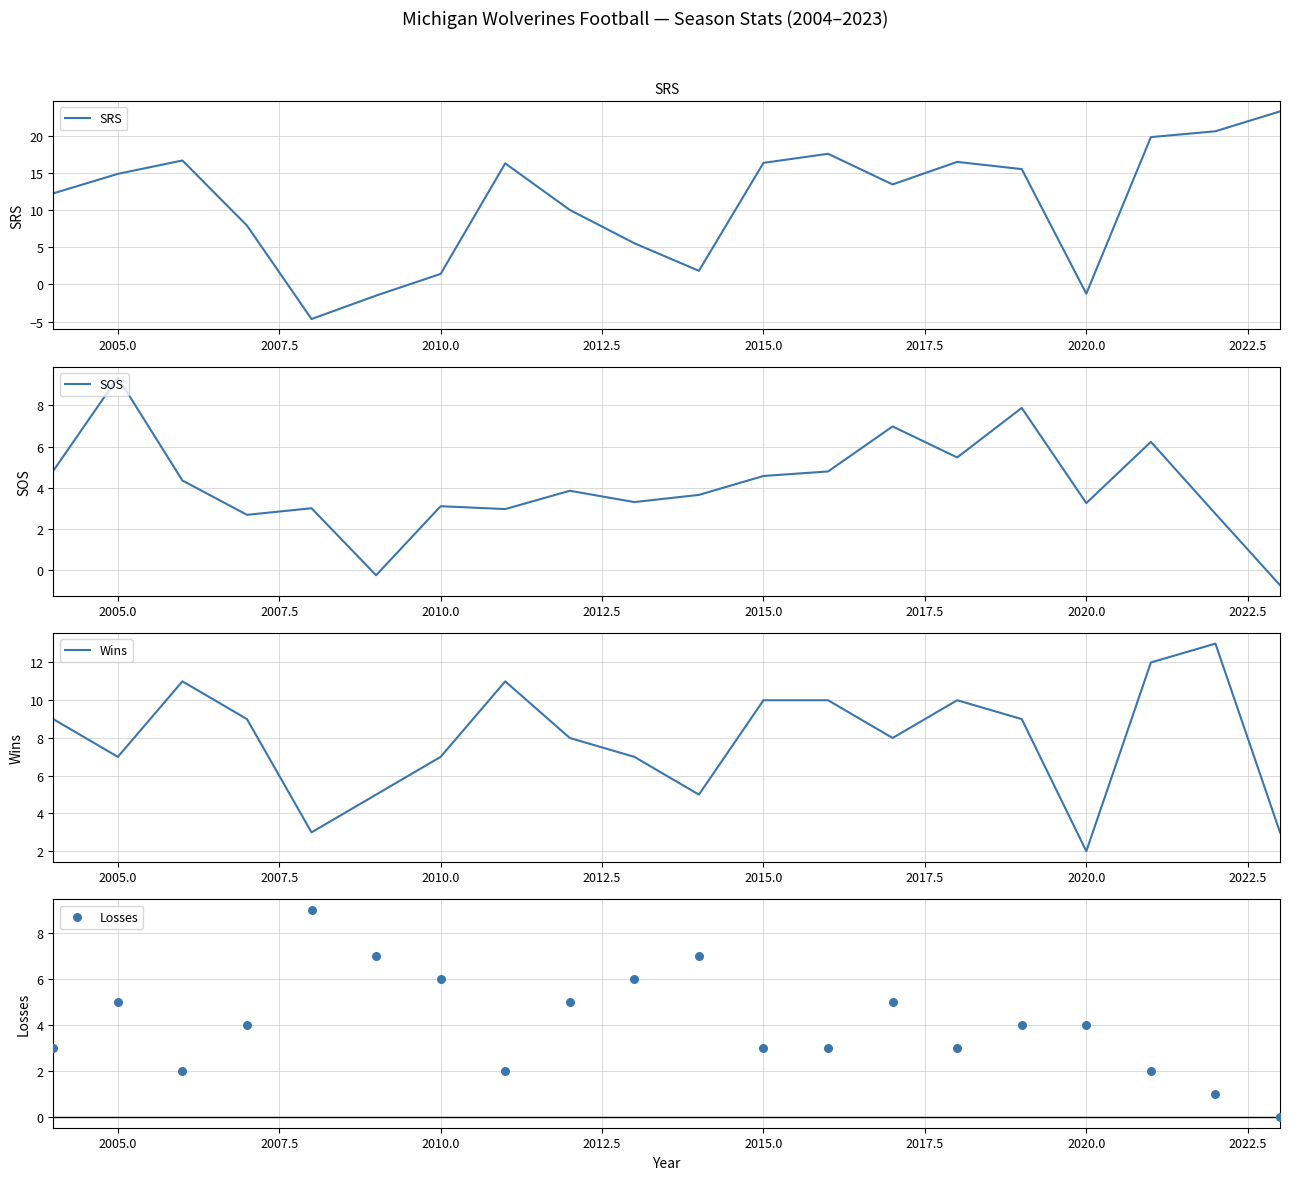

What are all the series names shown in the legend?

SRS, SOS, Wins, Losses